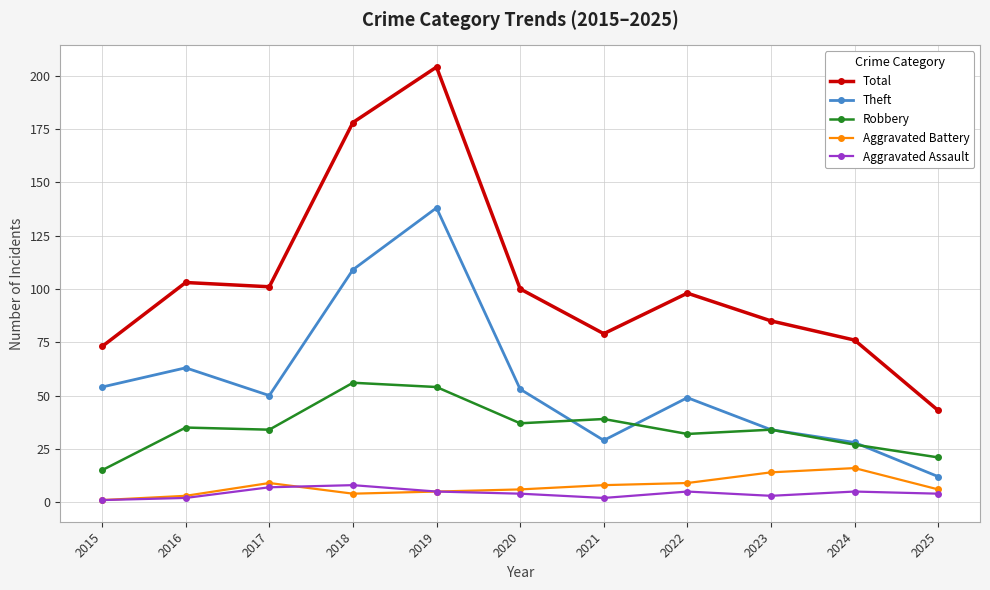

Does the chart have visible grid lines?

Yes